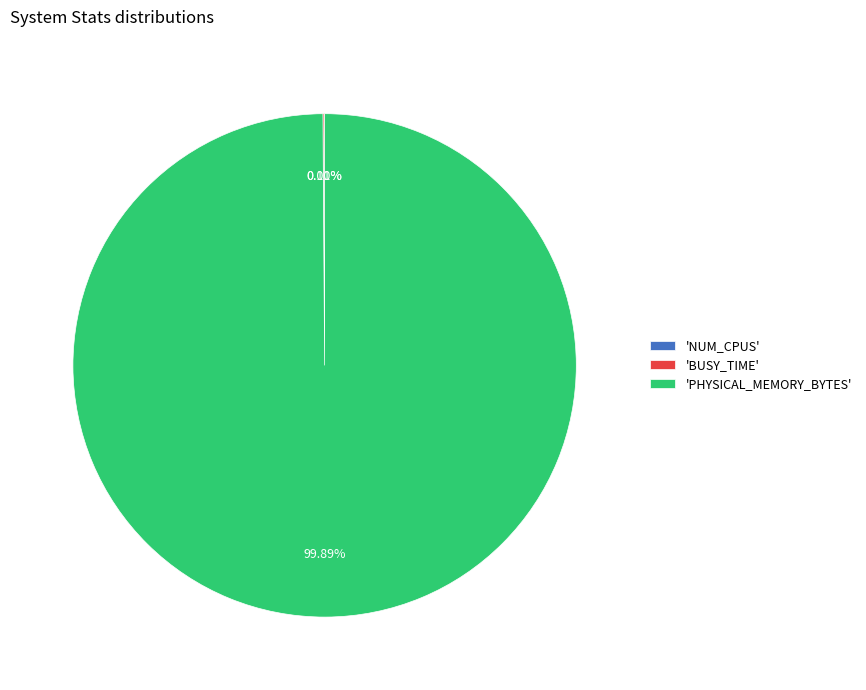

Rank the categories by value from lowest to highest.

NUM_CPUS, BUSY_TIME, PHYSICAL_MEMORY_BYTES